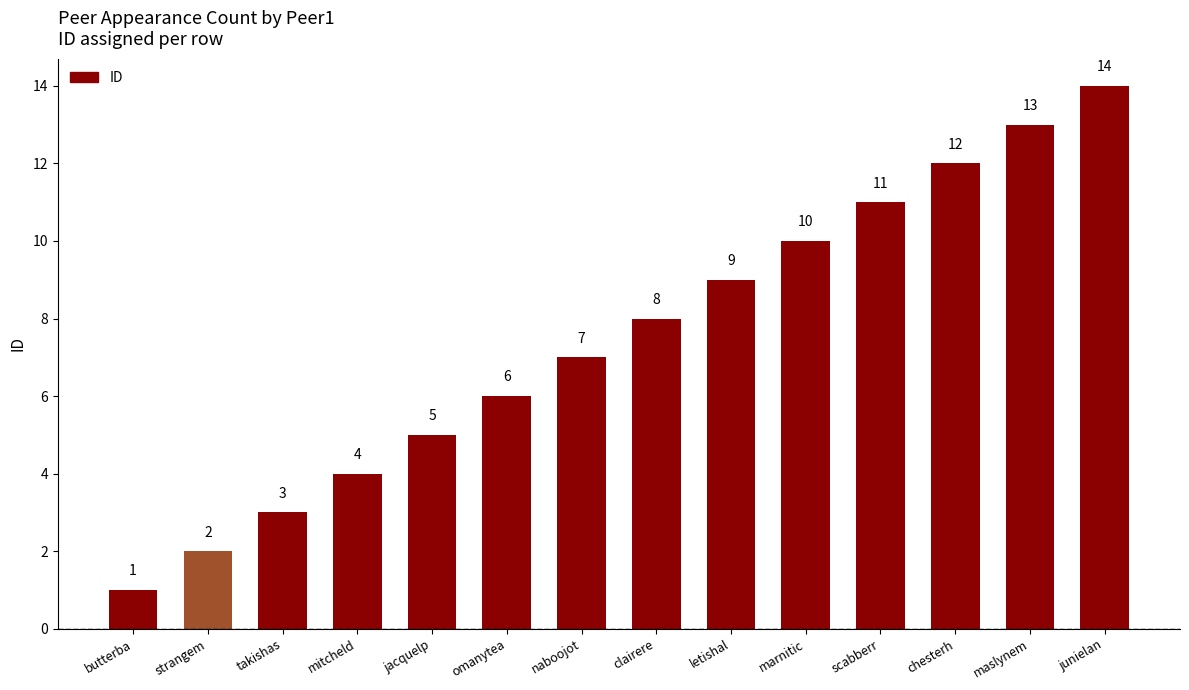

Reading left to right, extract all data points from this chart.

butterba=1	strangem=2	takishas=3	mitcheld=4	jacquelp=5	omanytea=6	naboojot=7	clairere=8	letishal=9	marnitic=10	scabberr=11	chesterh=12	maslynem=13	junielan=14